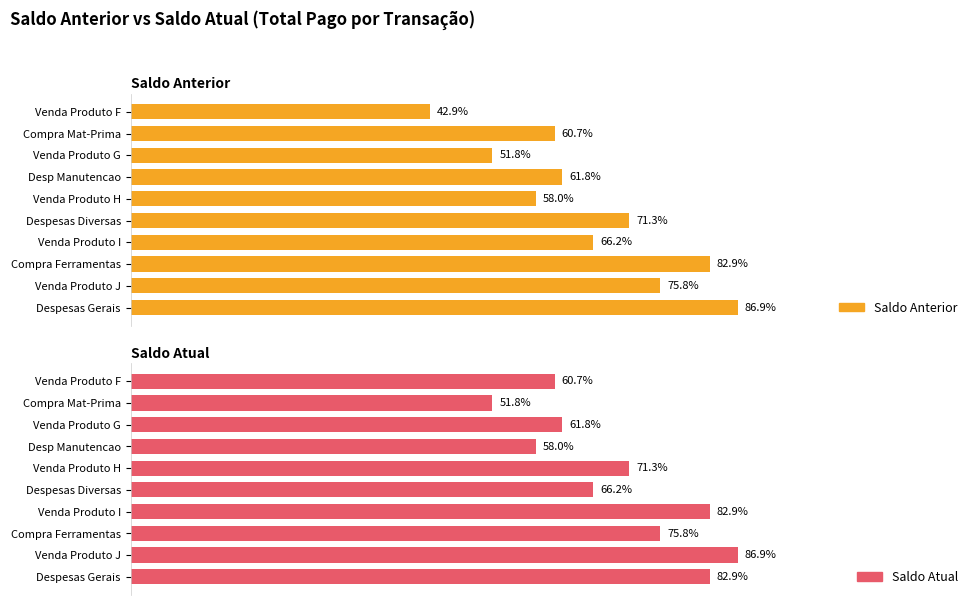

At Venda Produto I, list the series in order from smallest to largest.

Saldo Anterior, Saldo Atual